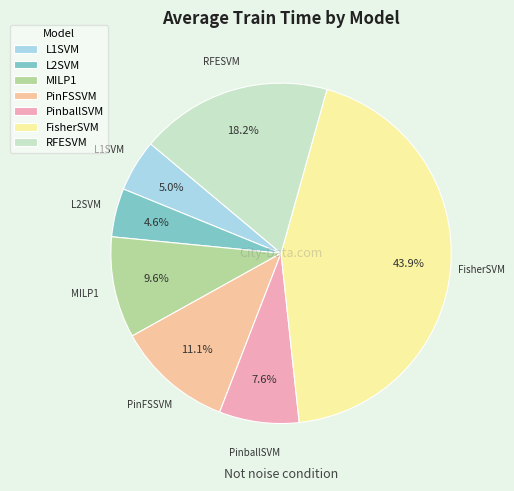

Which has a higher value, MILP1 or RFESVM?

RFESVM